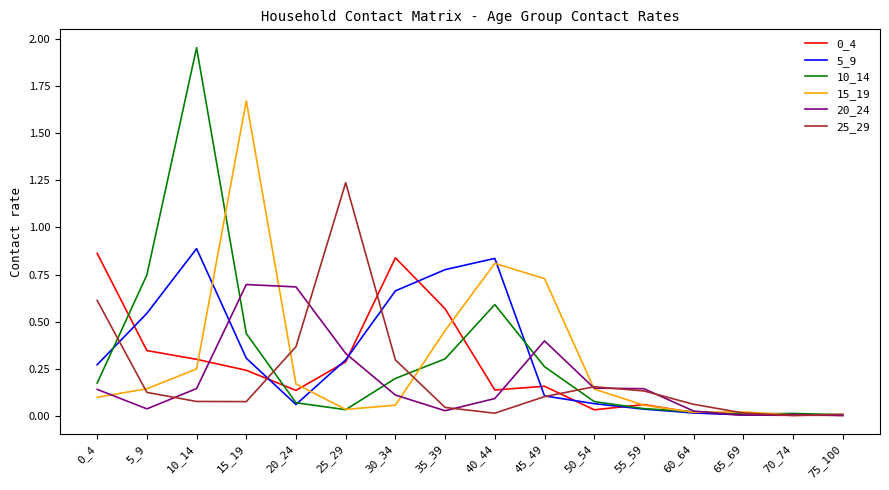

How many series are shown in this chart?

6